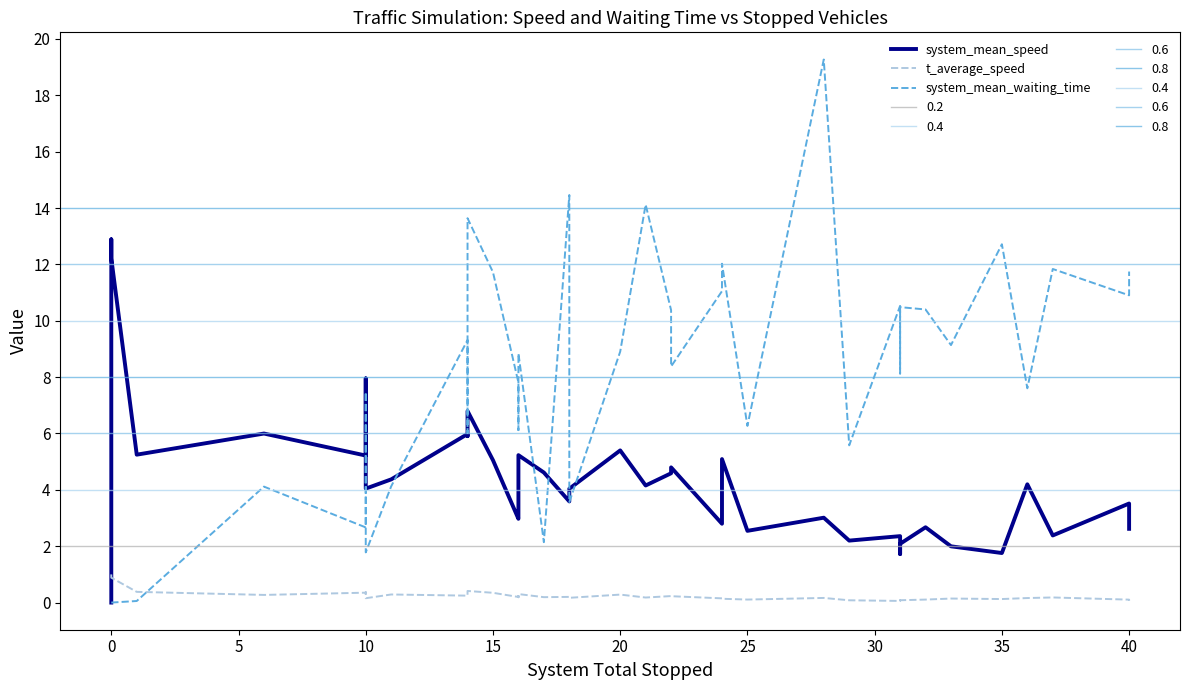

After their last crossing, which series has the higher values: system_mean_waiting_time or t_average_speed?

system_mean_waiting_time